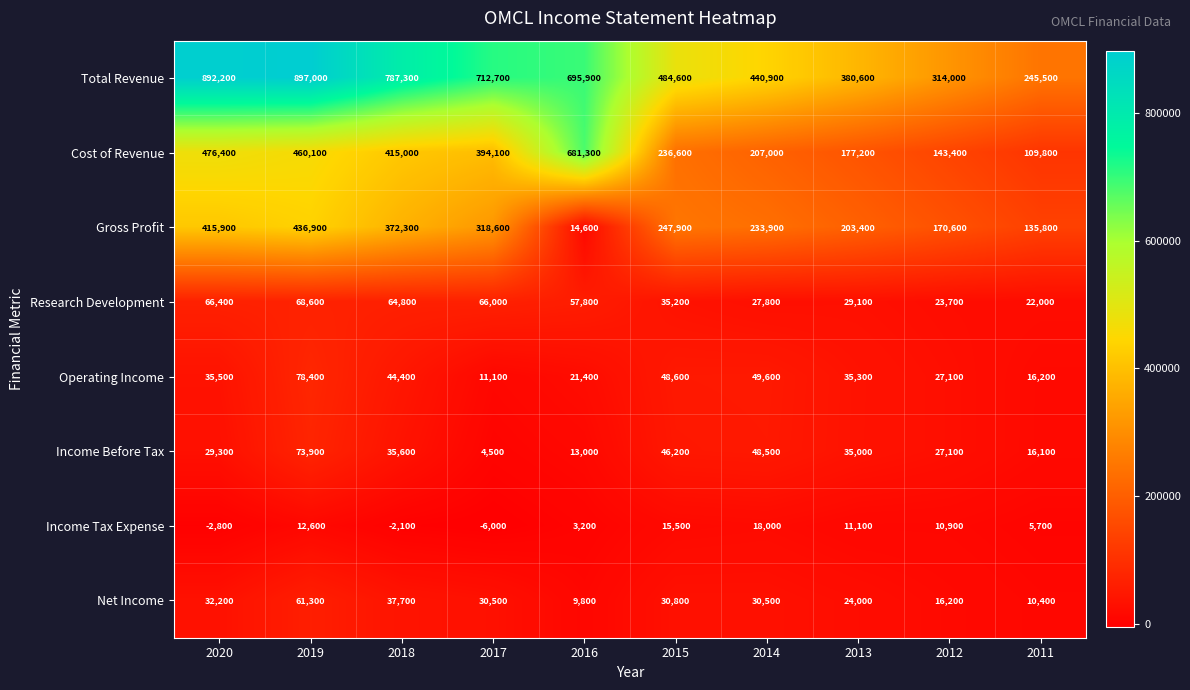

How many data points does each series have?

10